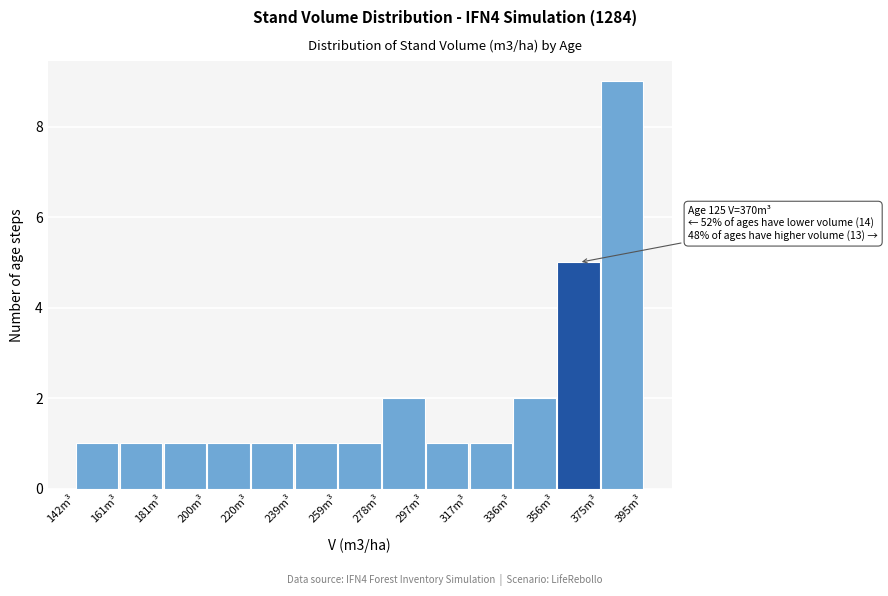

Which range on the x-axis has the tallest bar?

376 to 394